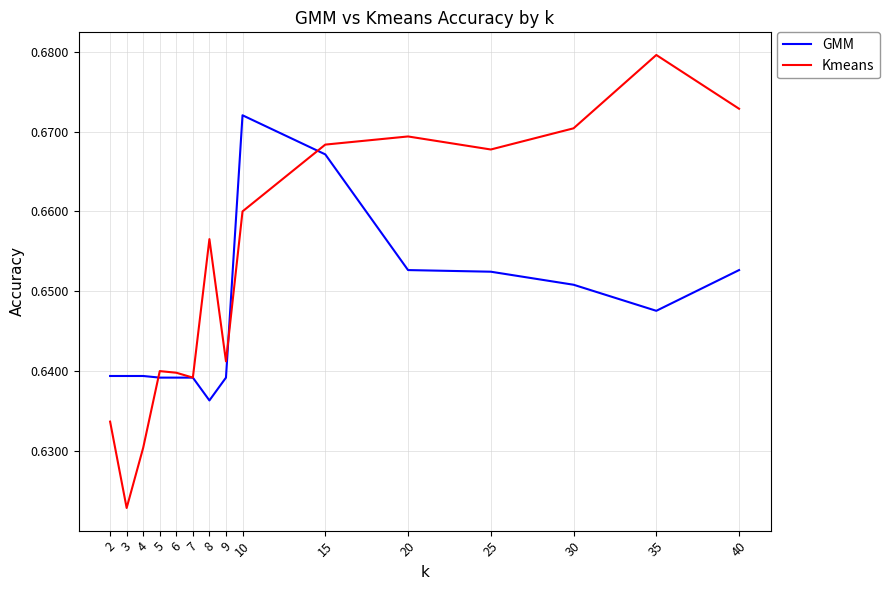

Between which two adjacent categories do GMM and Kmeans first intersect?

4 and 5